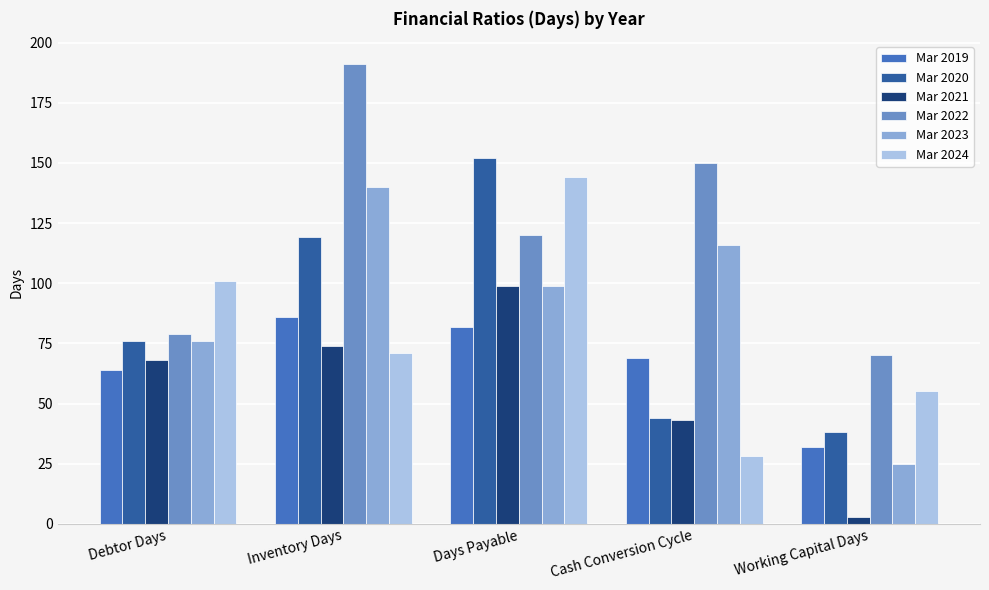

The Mar 2022 series shows 70 at Working Capital Days. True or false?

True